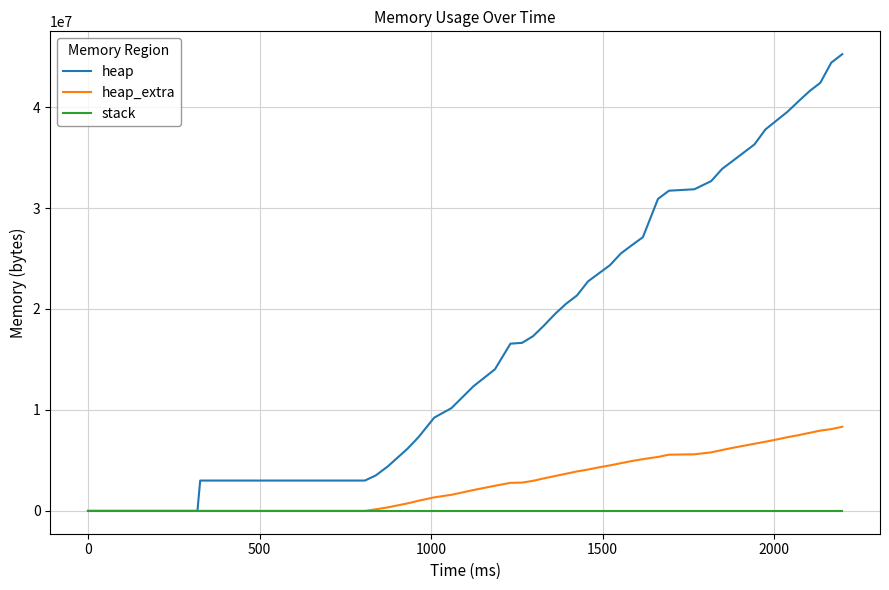

Rank the series by their average value, from highest to lowest.

heap, heap_extra, stack